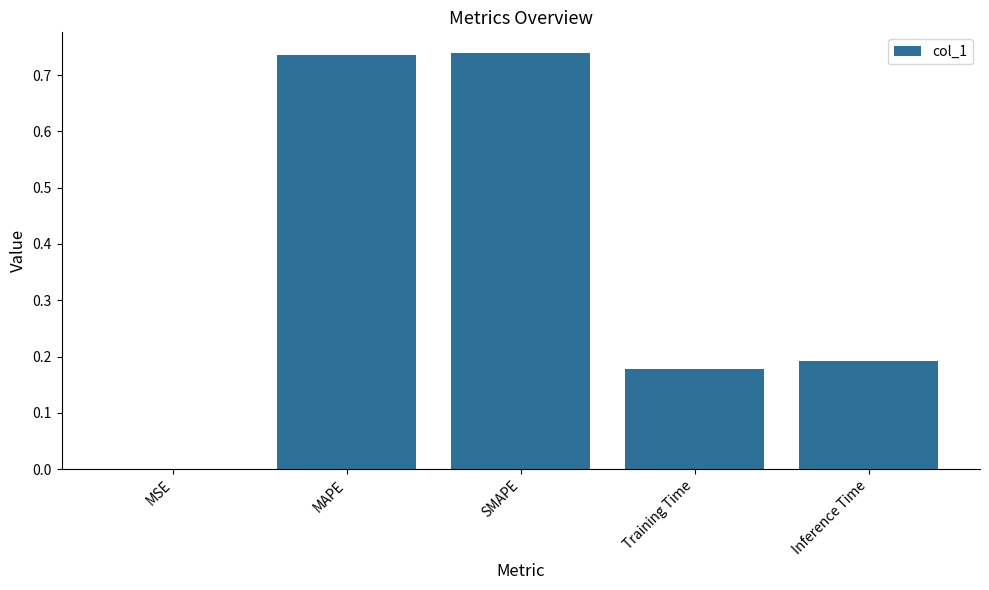

What is the change in value from MSE to Training Time?

+0.2